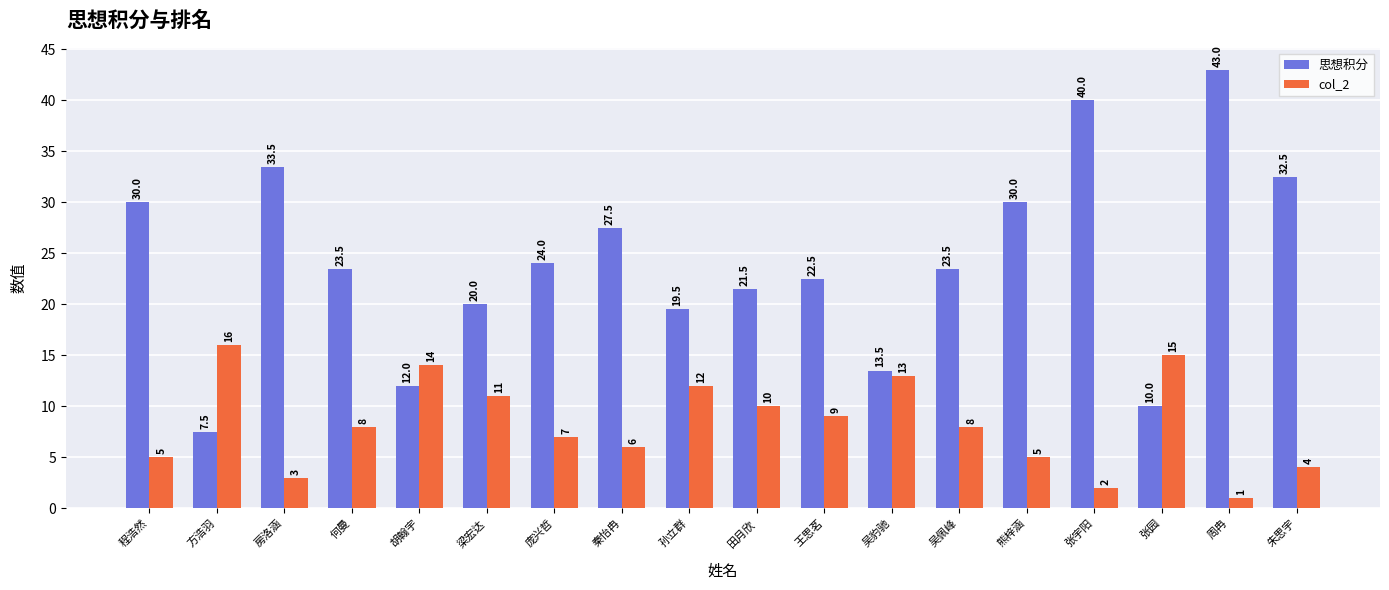

How many data points in col_2 are less than 8?

8